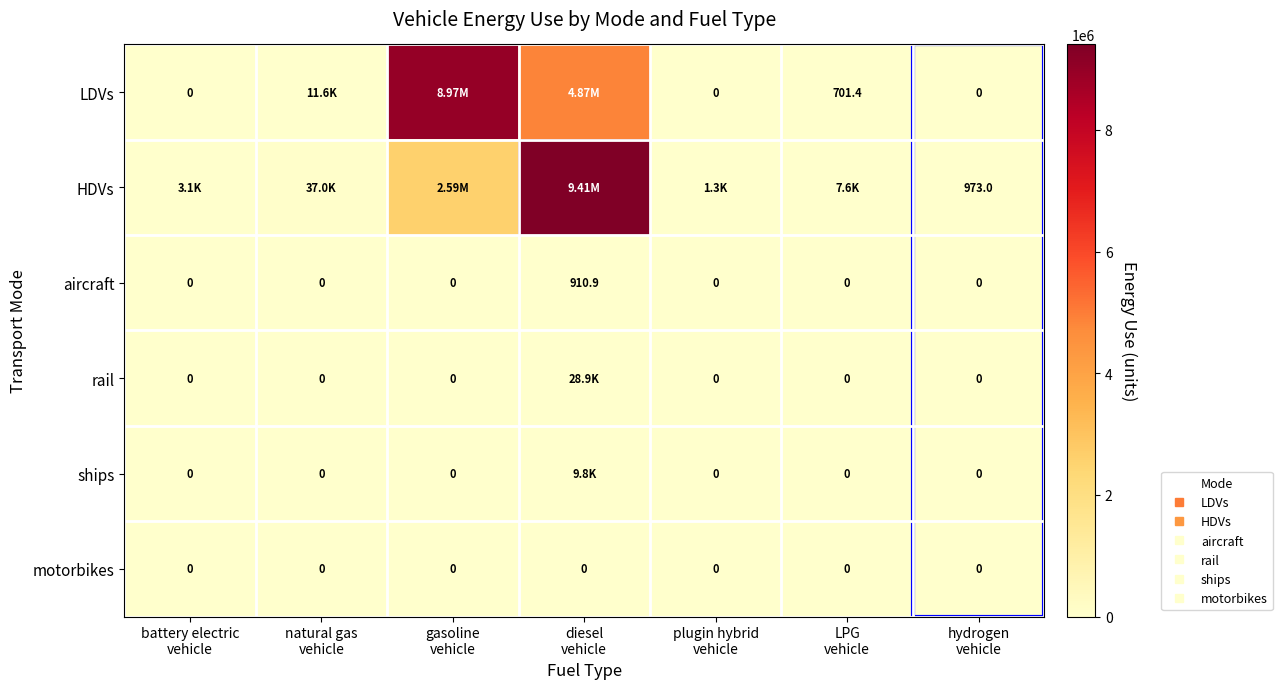

What is the spread (max minus min) of values at diesel
vehicle?

9405890.0